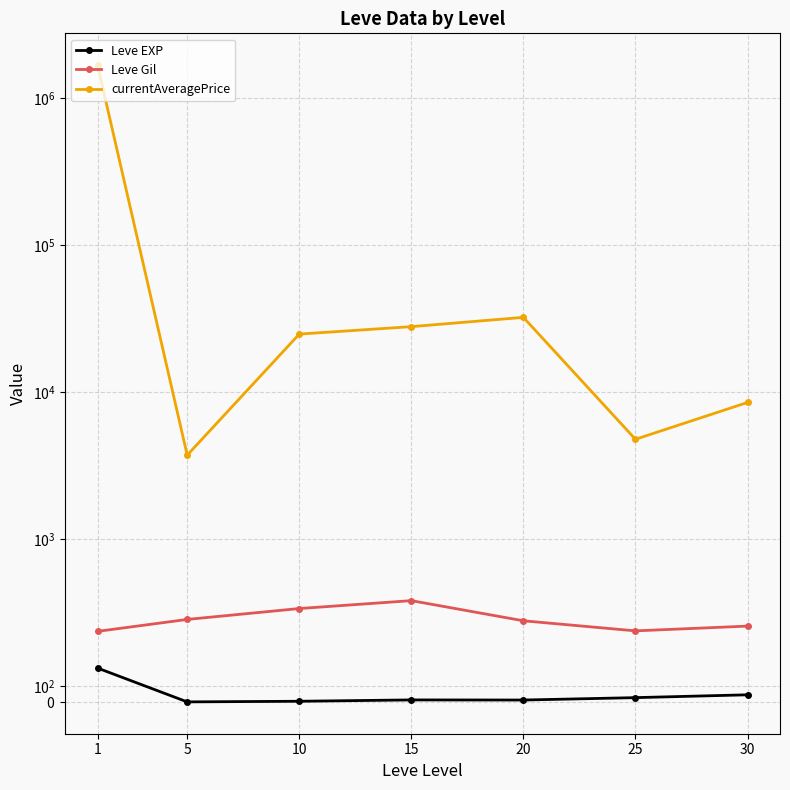

Which has a higher value, 20 or 10?

20